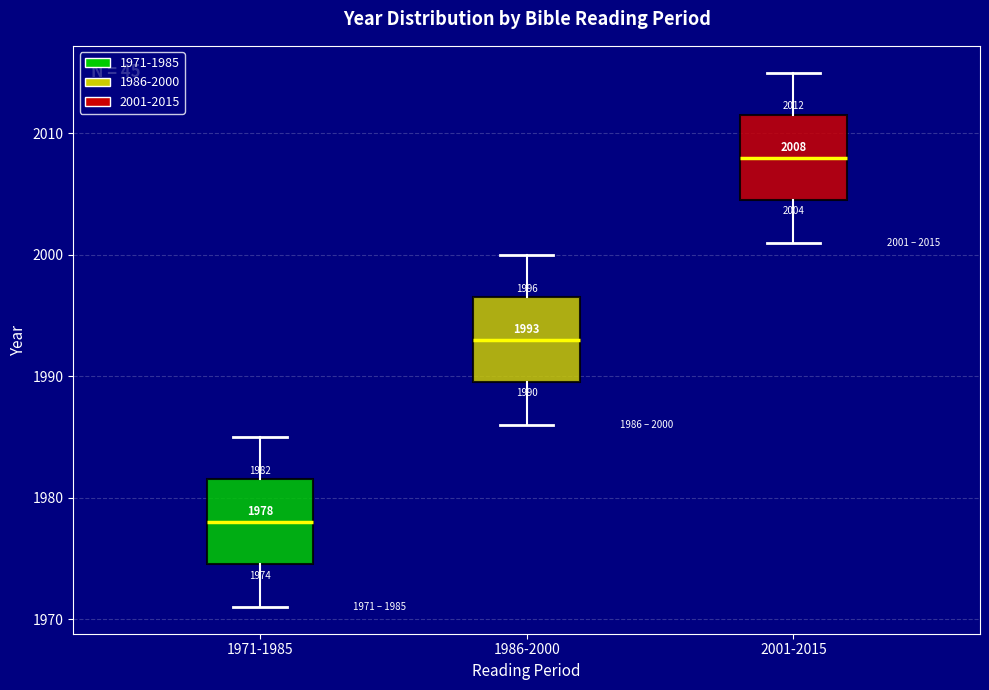

Which box's median line is the lowest?

1971-1985